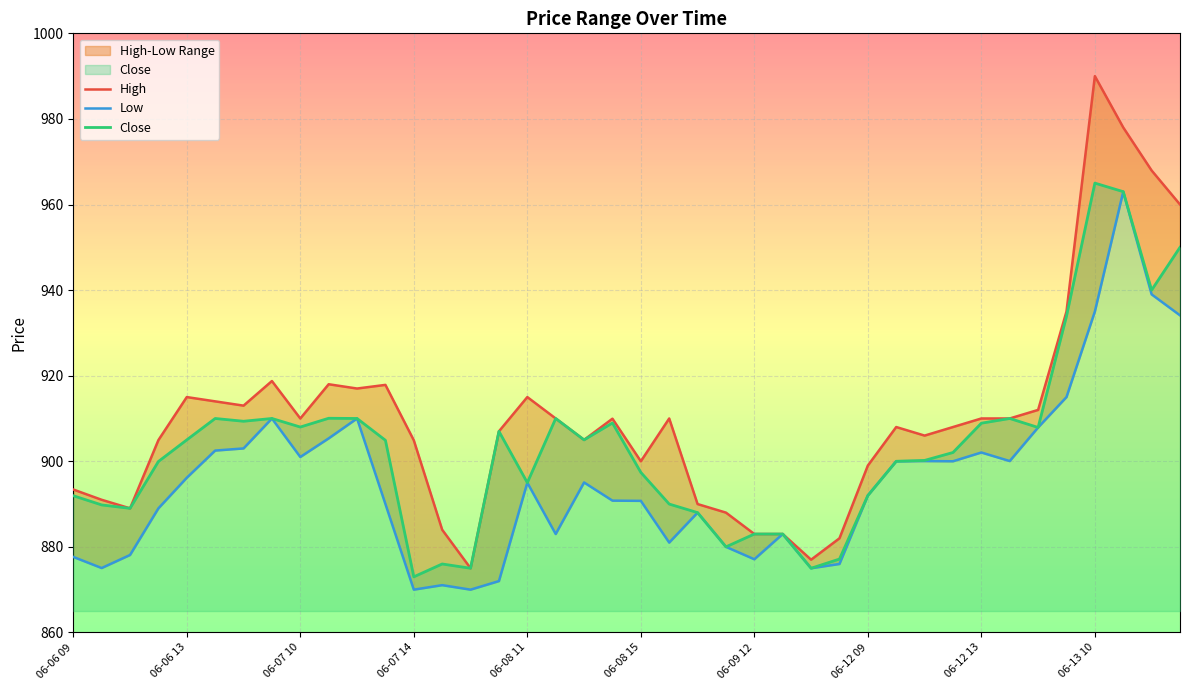

Is it true that Close equals 1203.9 at 06-06 09?

False